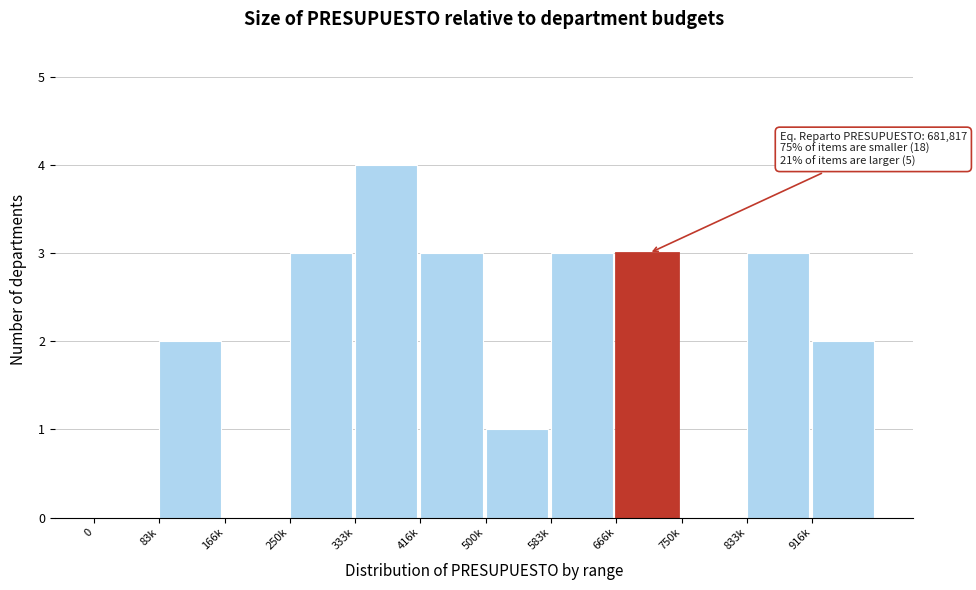

Reading left to right, what are all the values shown in this chart?

0=0	83k=2	166k=0	250k=3	333k=4	416k=3	500k=1	583k=3	666k=3	750k=0	833k=3	916k=2